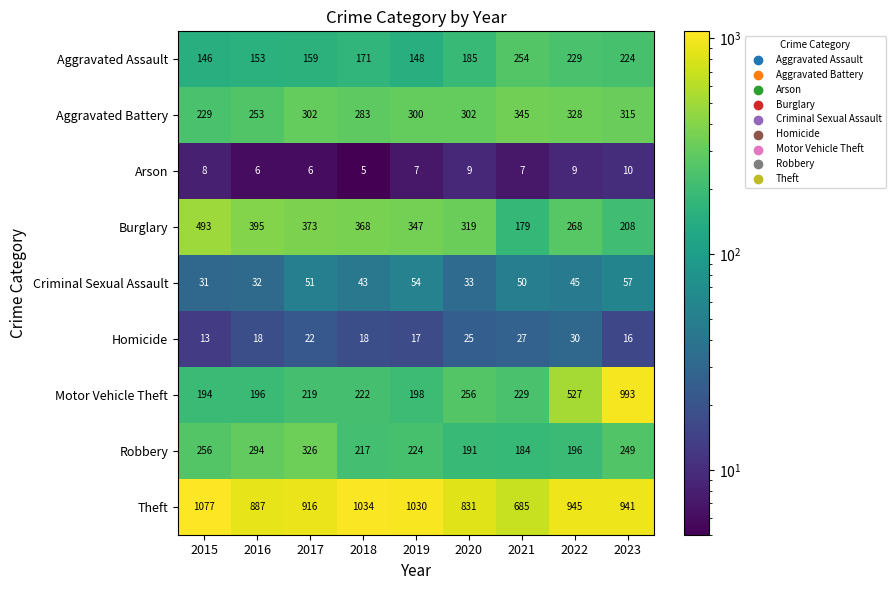

What is the spread (max minus min) of values at 2022?

936